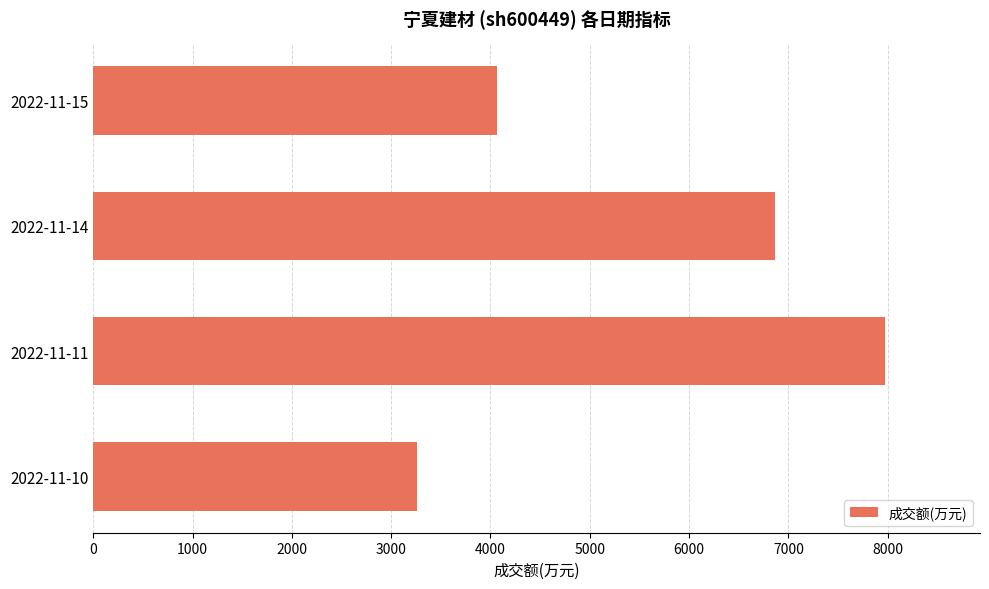

Is it true that the value at 2022-11-14 is 2811?

False